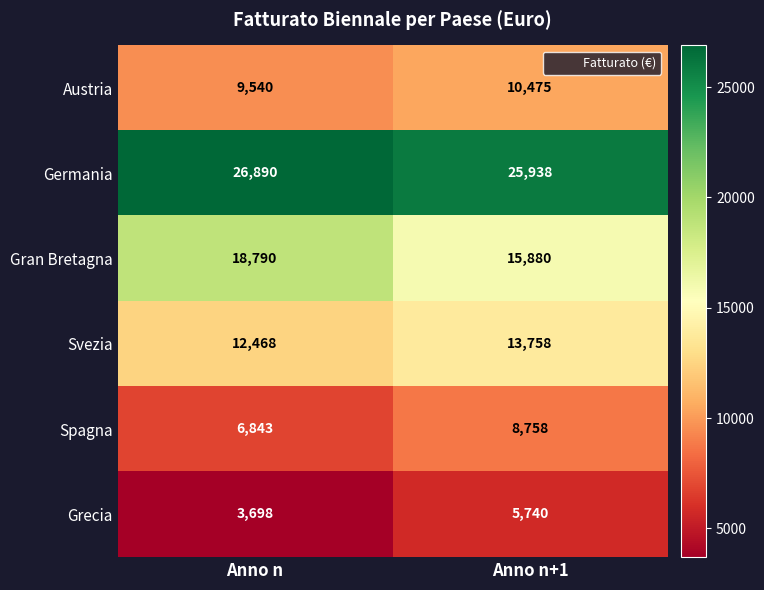

Which series has the largest total across all categories?

Germania